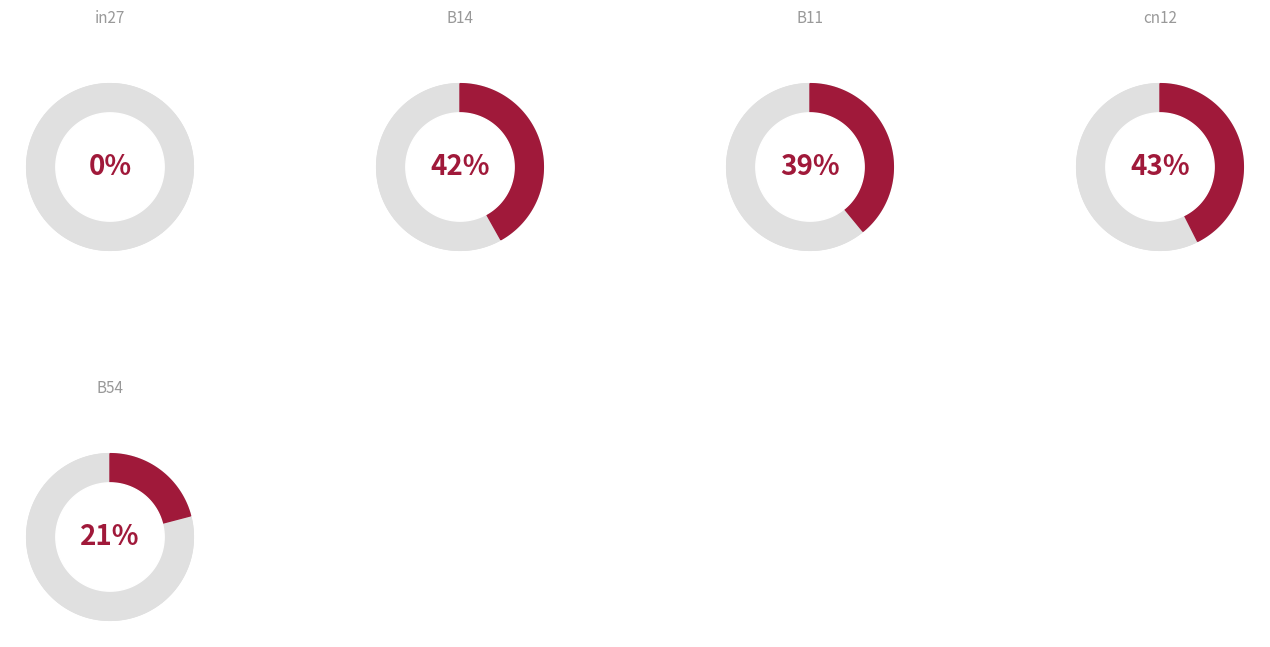

Is there a majority slice in this chart?

No